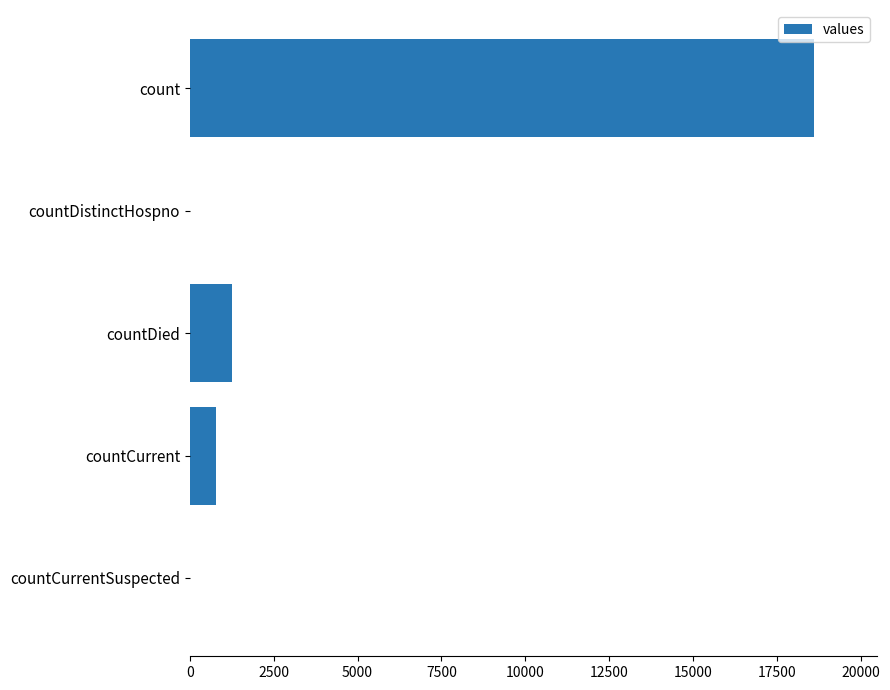

Reading top to bottom, list all the values displayed in this chart.

count=18615	countDistinctHospno=0	countDied=1250	countCurrent=789	countCurrentSuspected=0